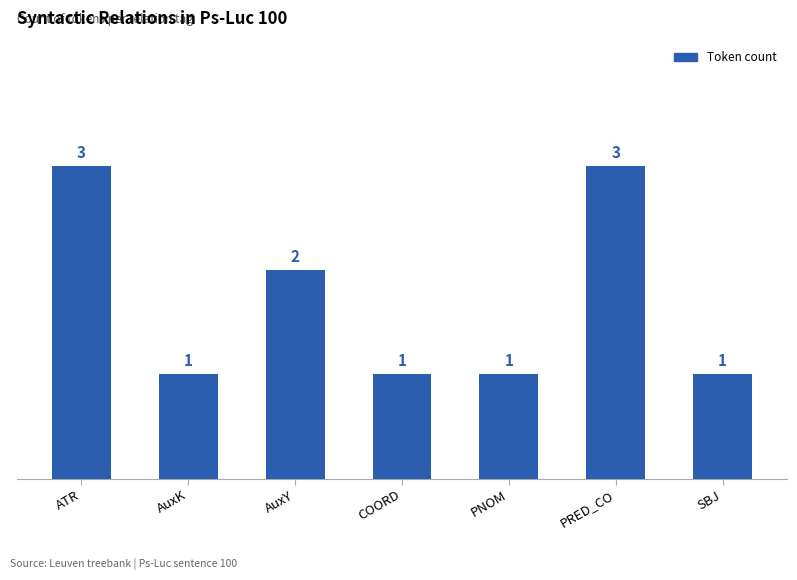

The chart shows a value of 1 at COORD. True or false?

True